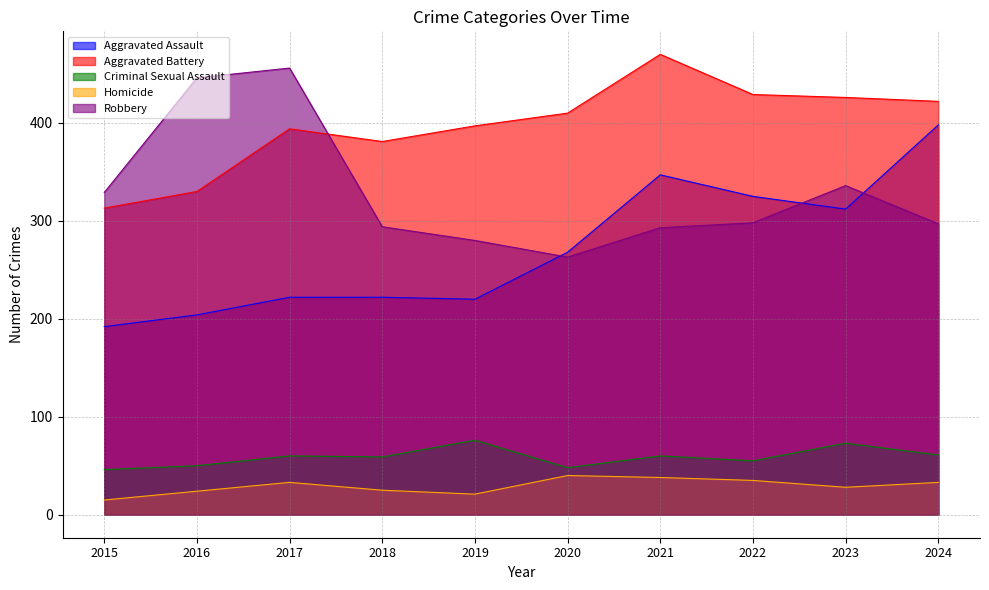

The Aggravated Battery series shows 743 at 2023. True or false?

False